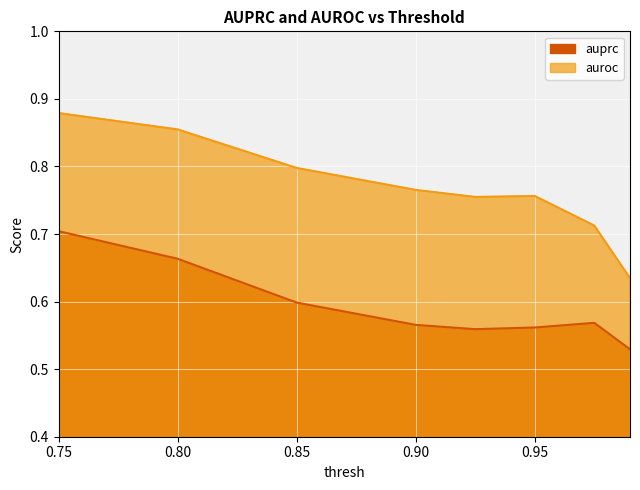

What is the label of the 1st point from the right?

0.99